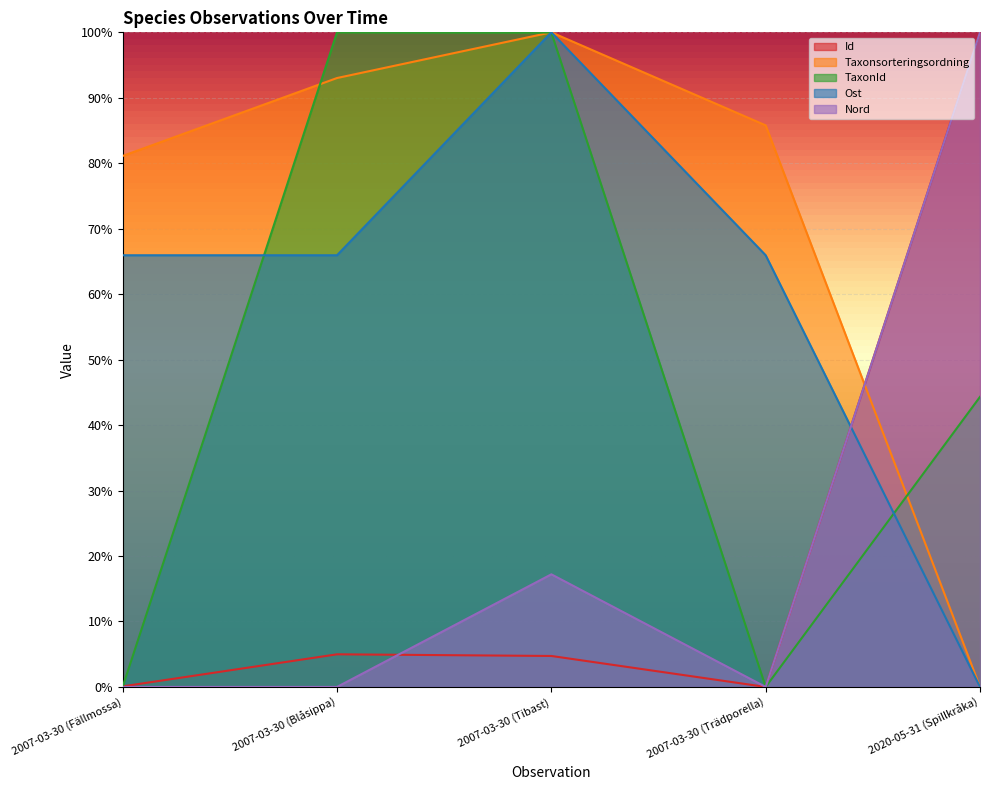

What value does the TaxonId series have at 2020-05-31 (Spillkråka)?

0.4